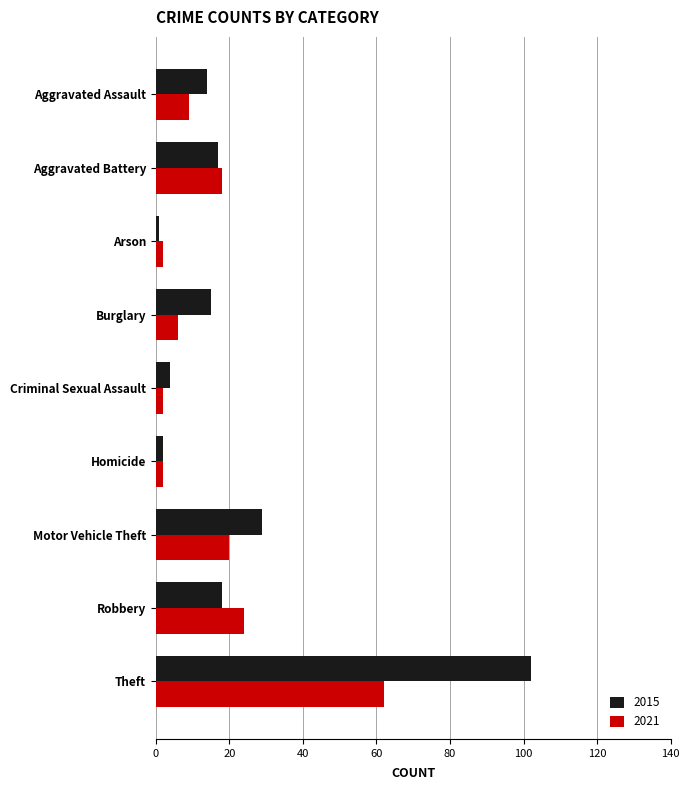

Is it true that 2021 equals 6 at Burglary?

True